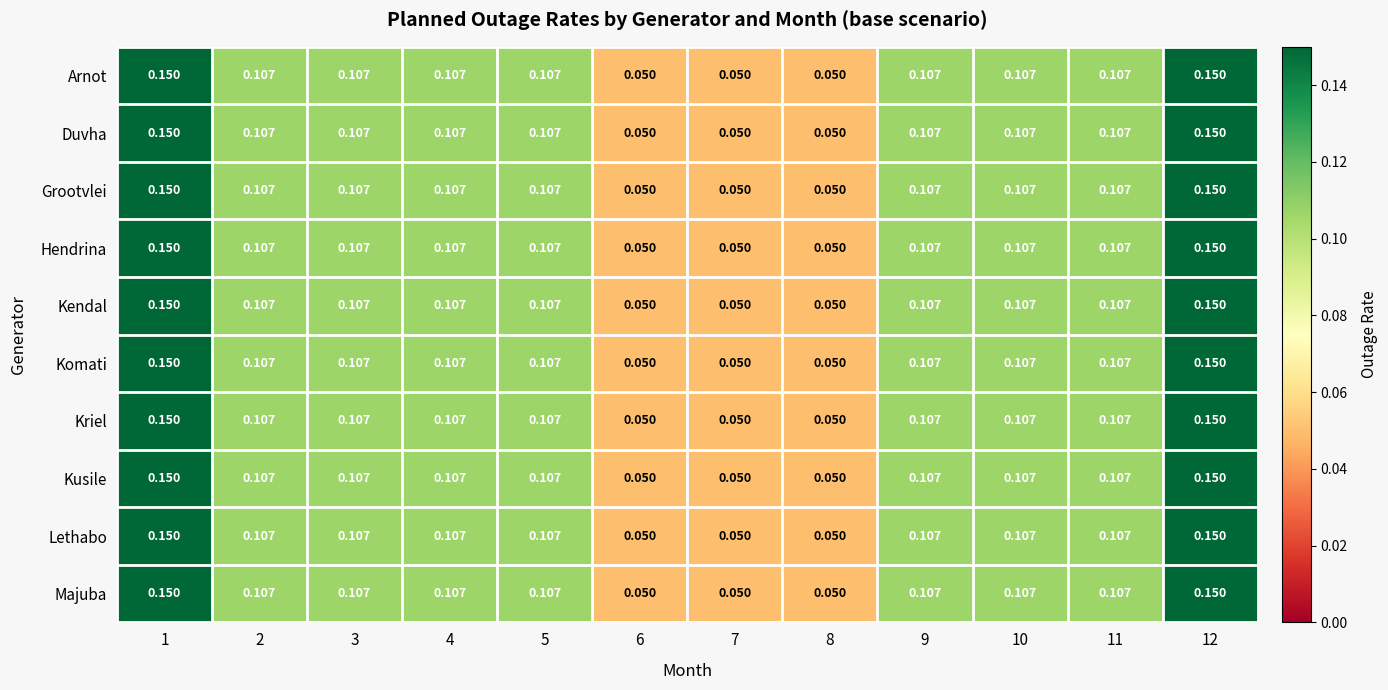

Is the value of Kendal at 4 greater than the value of Komati at 6?

Yes